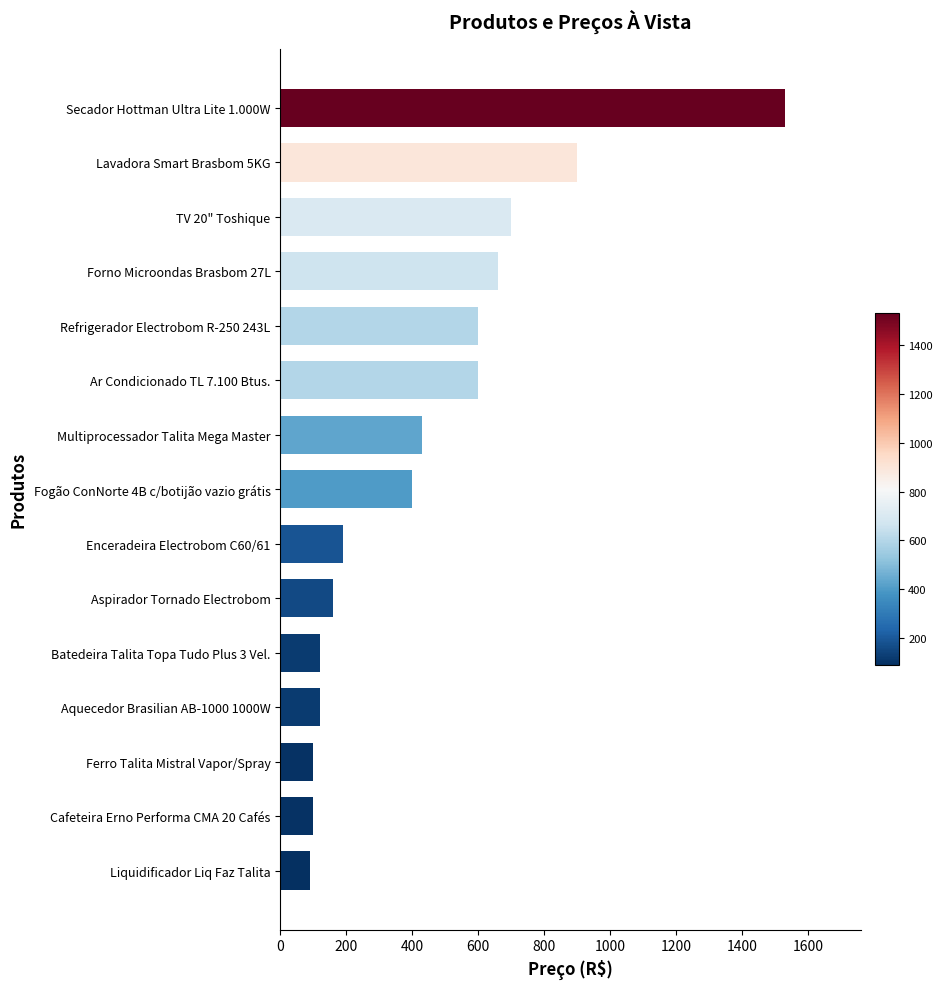

What is the label of the 7th bar from the top?

Multiprocessador Talita Mega Master